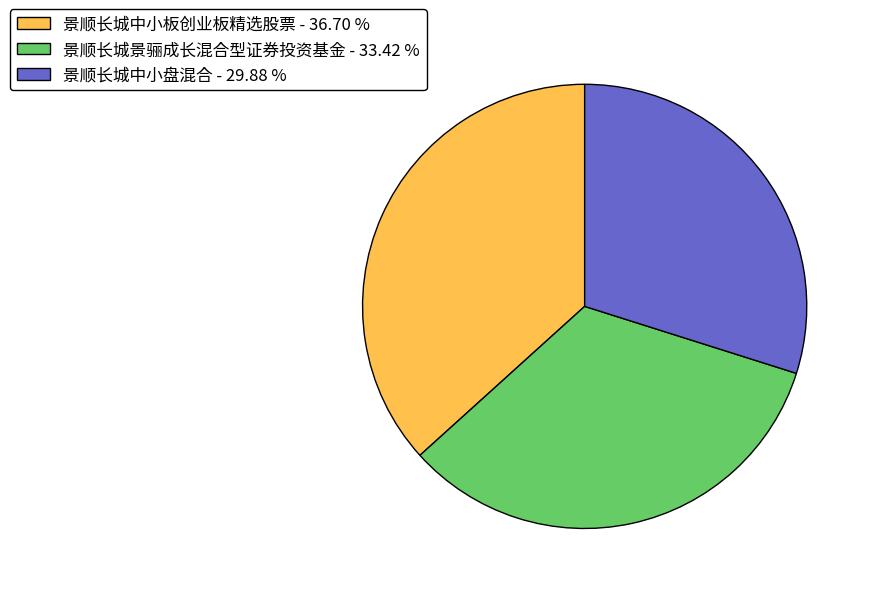

Does 景顺长城景骊成长混合型证券投资基金 - 33.42 % account for over 50% of the chart?

No